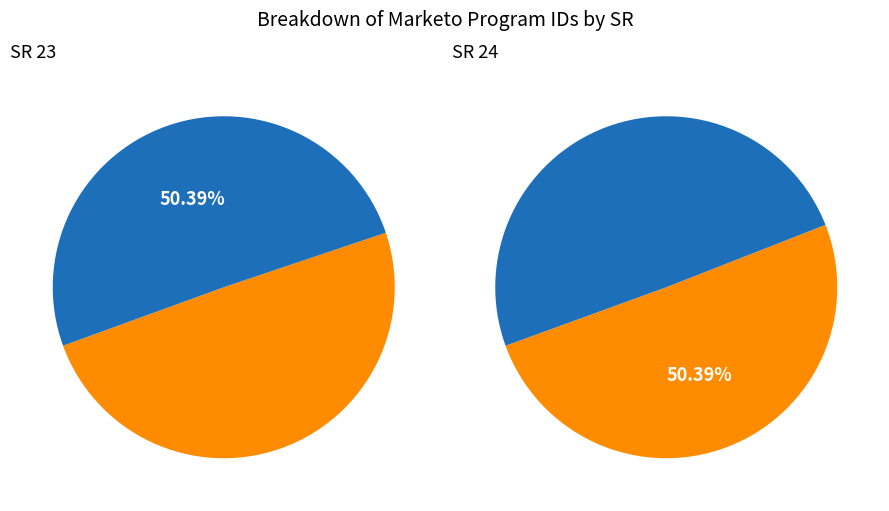

To the nearest percent, what is the difference between the largest and smallest slice percentages?

1%